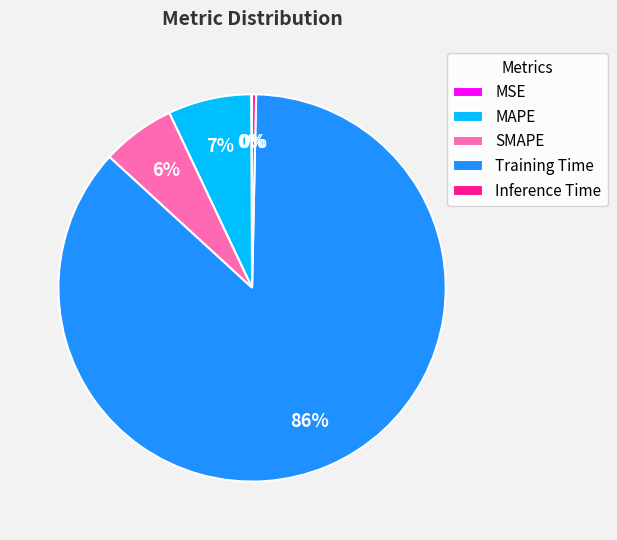

Which category has the biggest portion of the pie?

Training Time